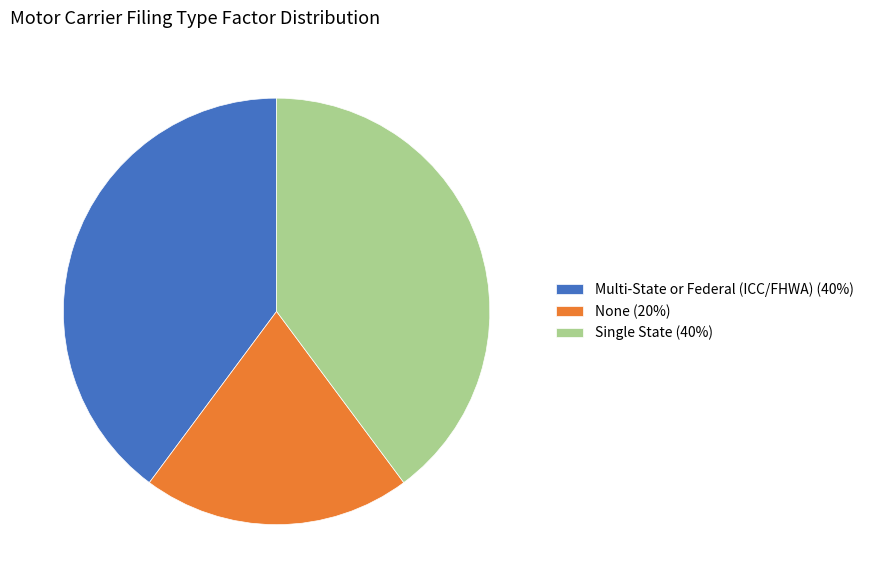

Is there any slice that represents more than half of the pie?

No